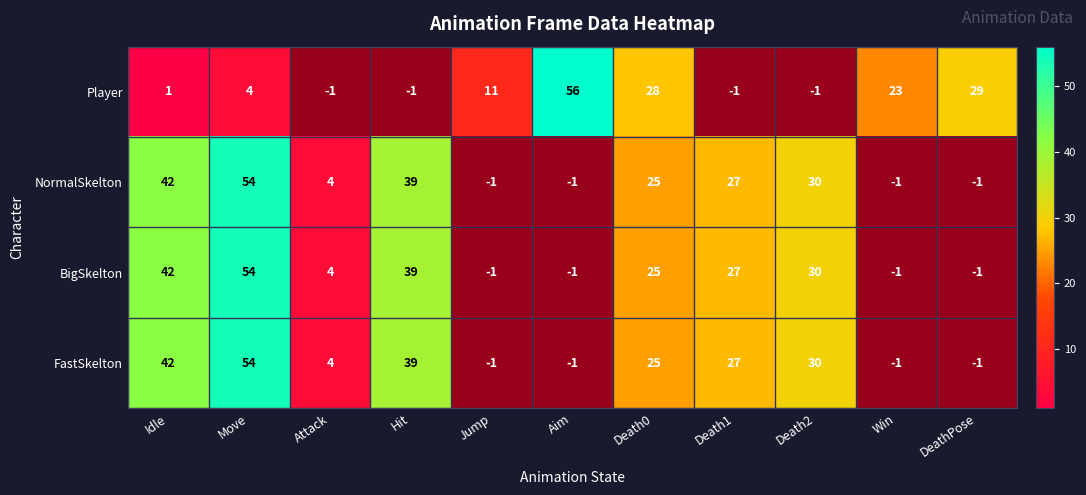

What is the spread (max minus min) of values at Idle?

41